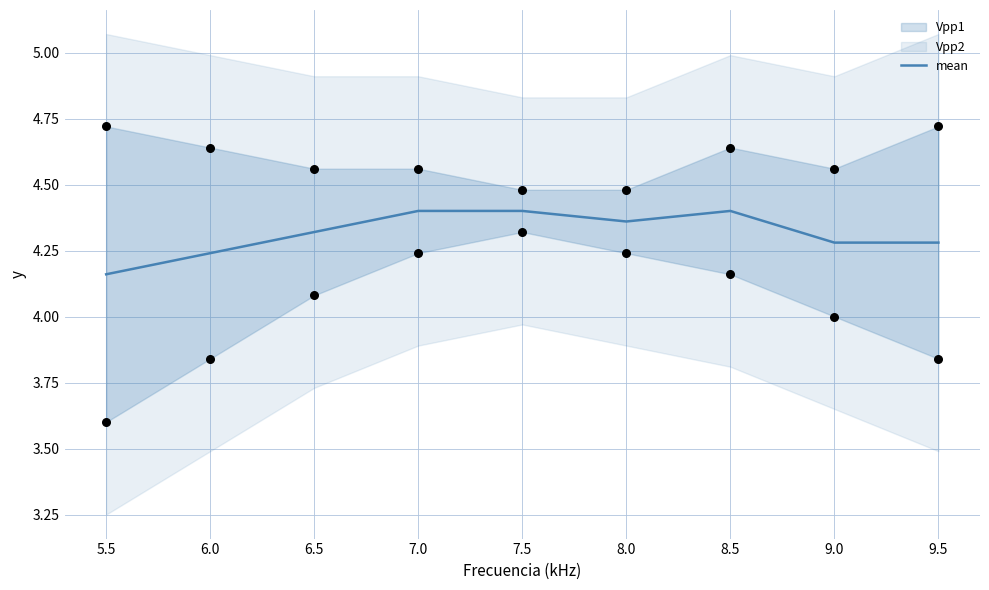

Where is mean nearest to the value 4?

5.5